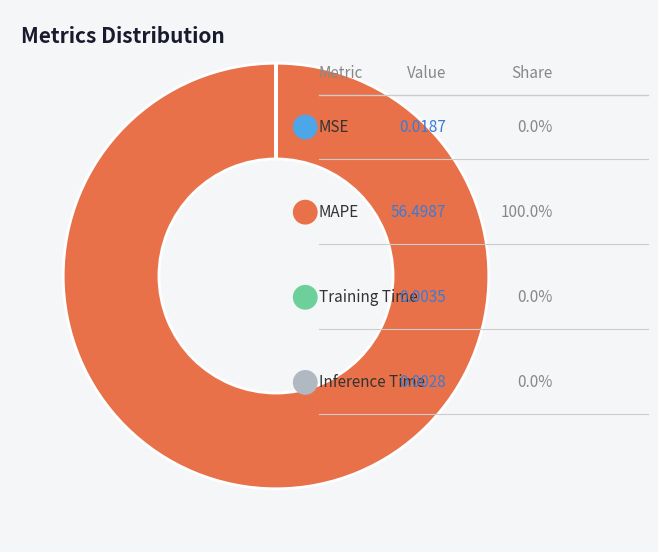

Combined, do Training Time and Inference Time account for over 50%?

No